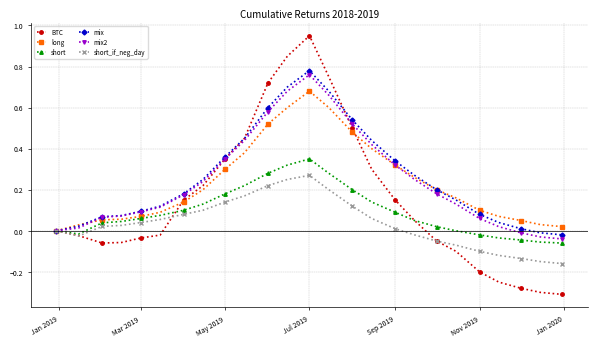

True or false: short has more than 0 interior local peaks.

True